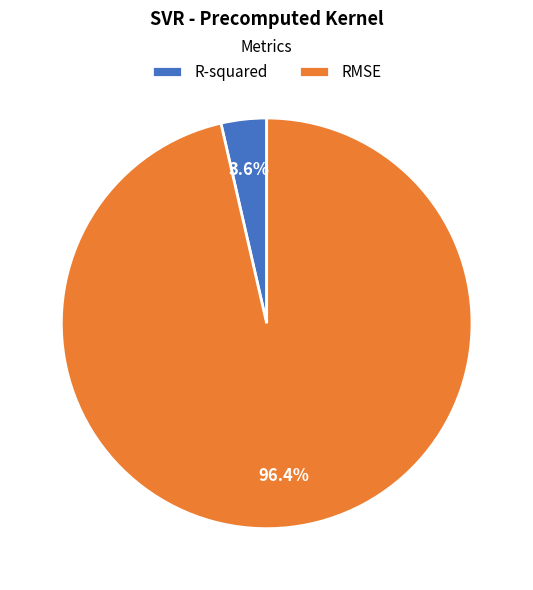

What percentage is the RMSE slice, to the nearest percent?

96%